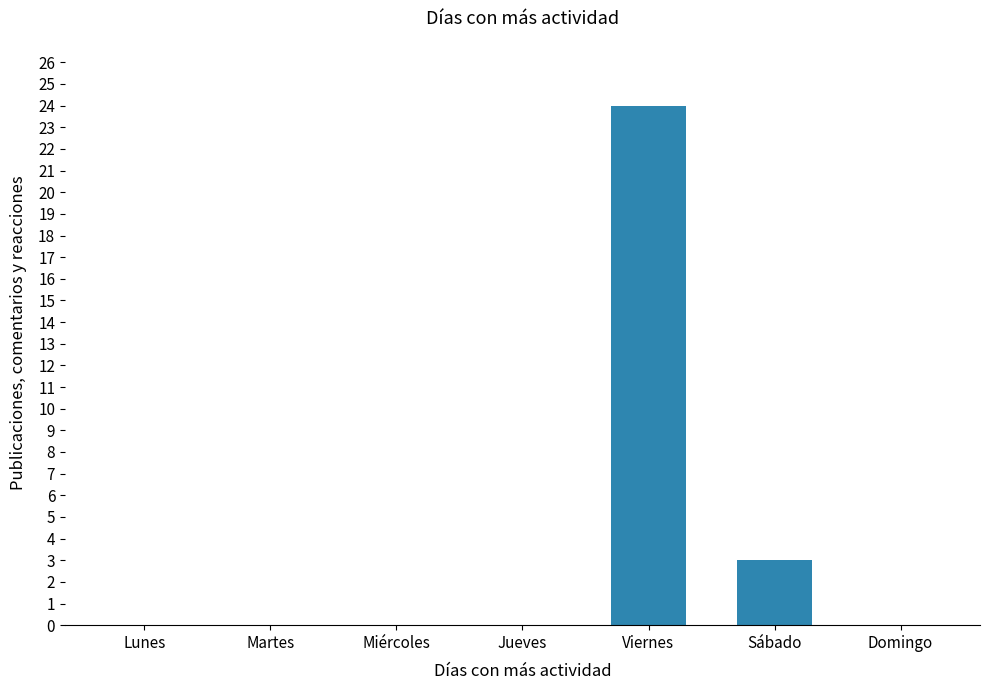

The value at Viernes is 33. True or false?

False